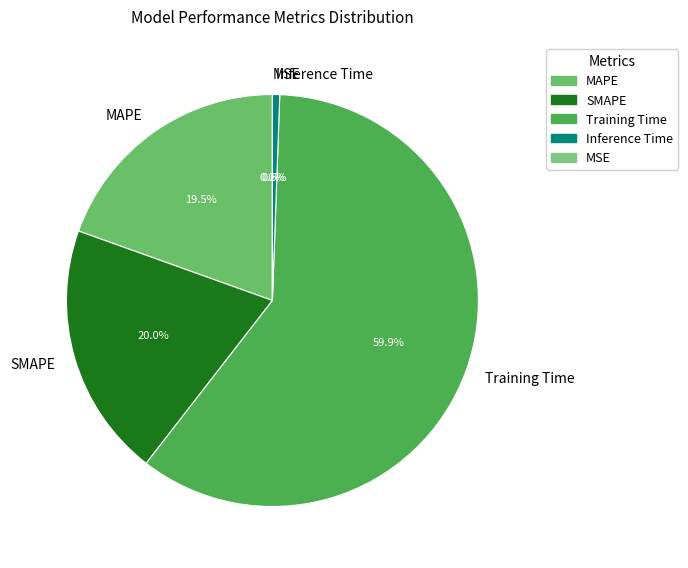

Which category accounts for the majority?

Training Time